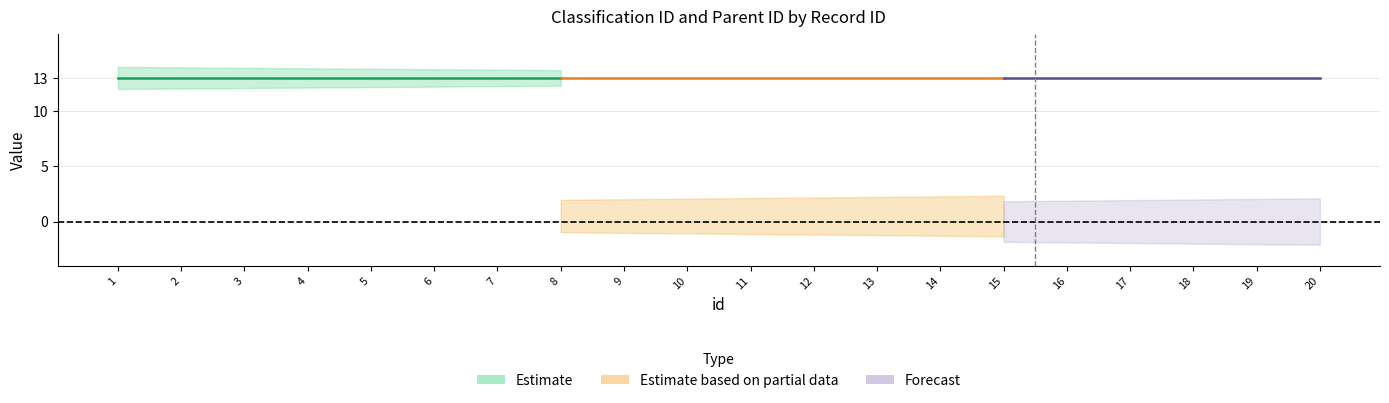

What is the average value of the classification_id series?

13